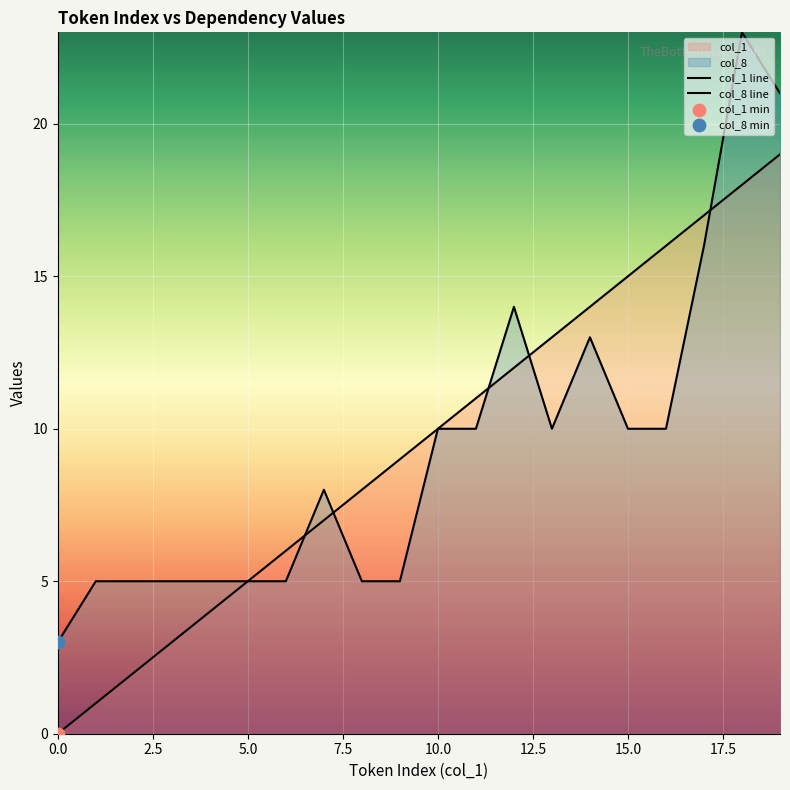

Which series has the widest spread of Y values?

col_8 line